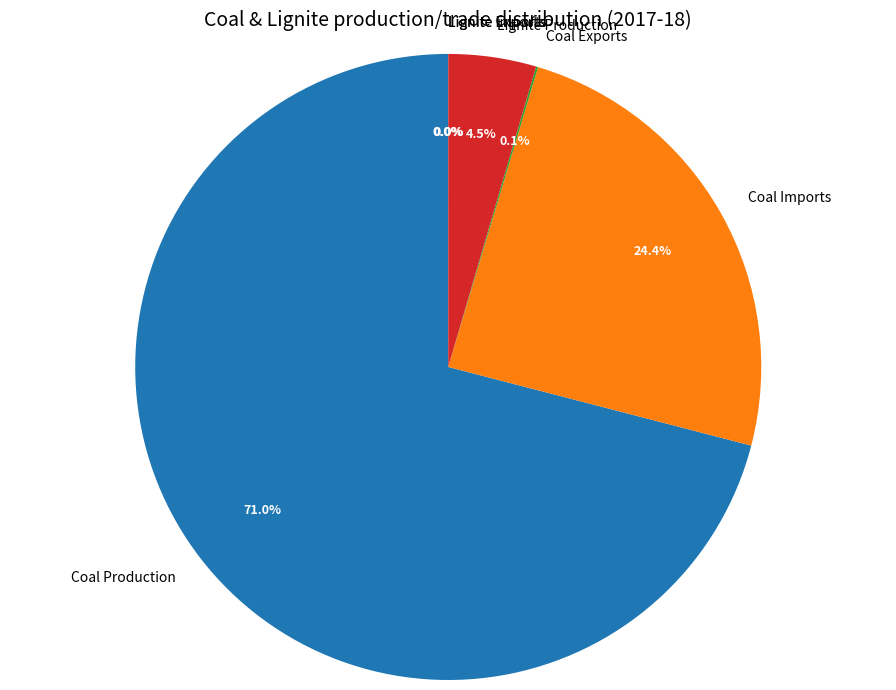

What is the largest slice in the pie chart?

Coal Production